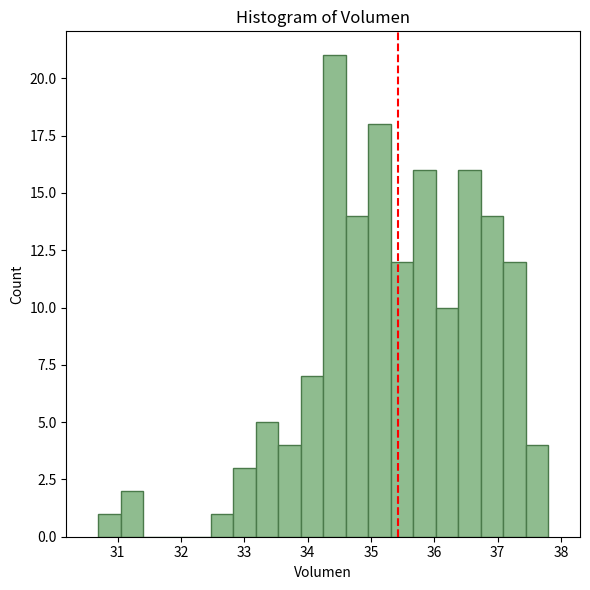

Read against the x-axis, roughly where is the centre of the tallest bar?

34.4